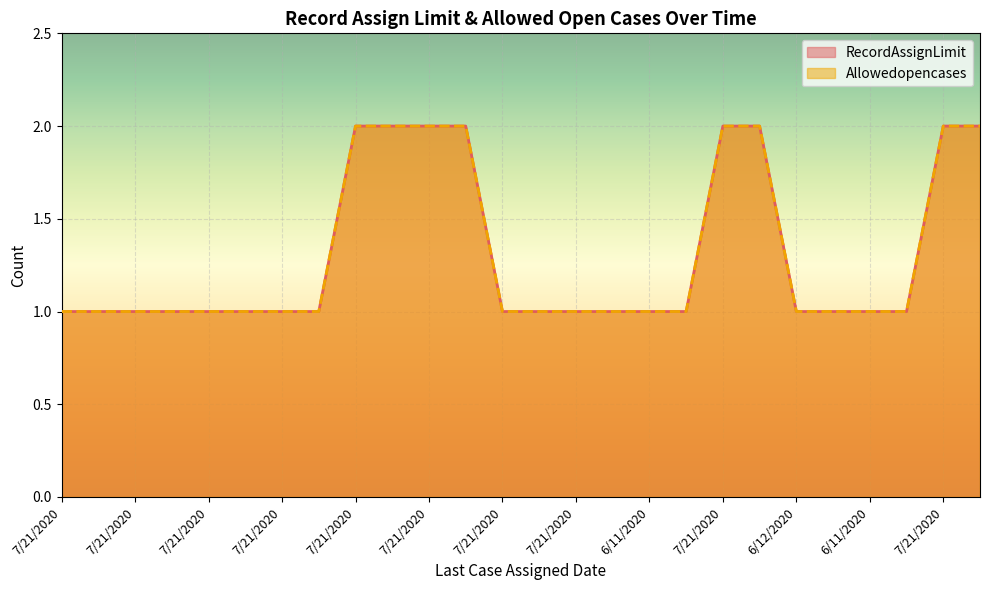

True or false: RecordAssignLimit has more than 2 interior local peaks.

False